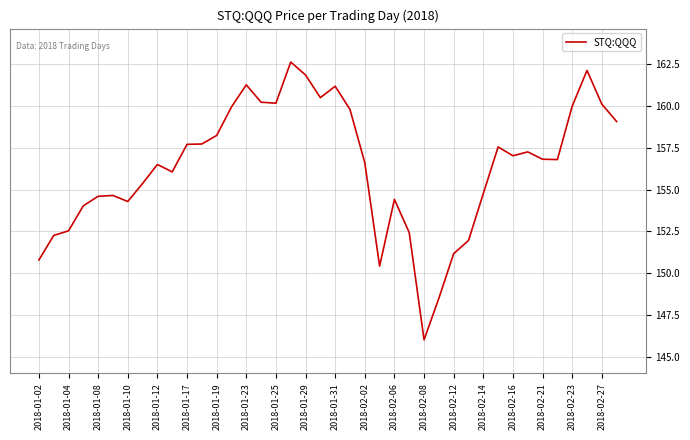

What is the smallest value displayed?

146.0